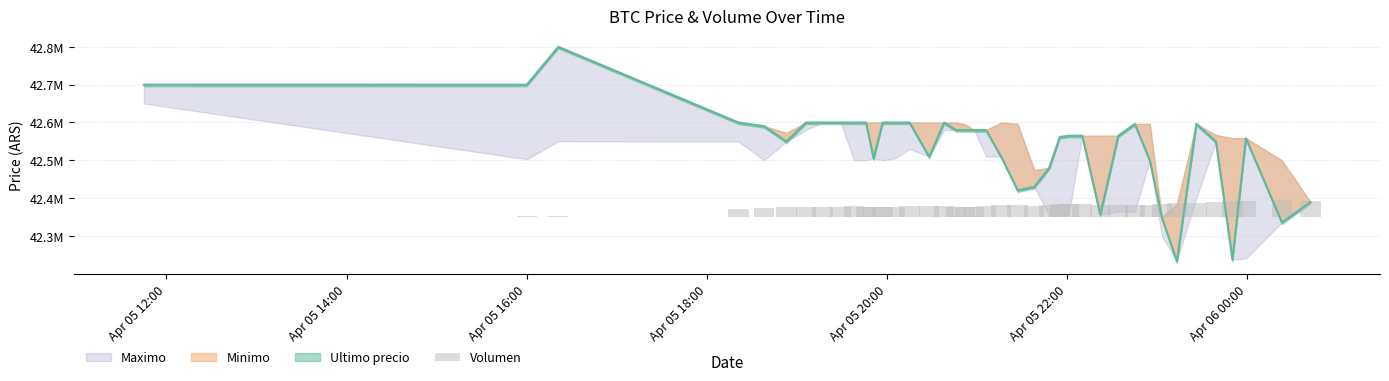

What is the average value?

29525.2